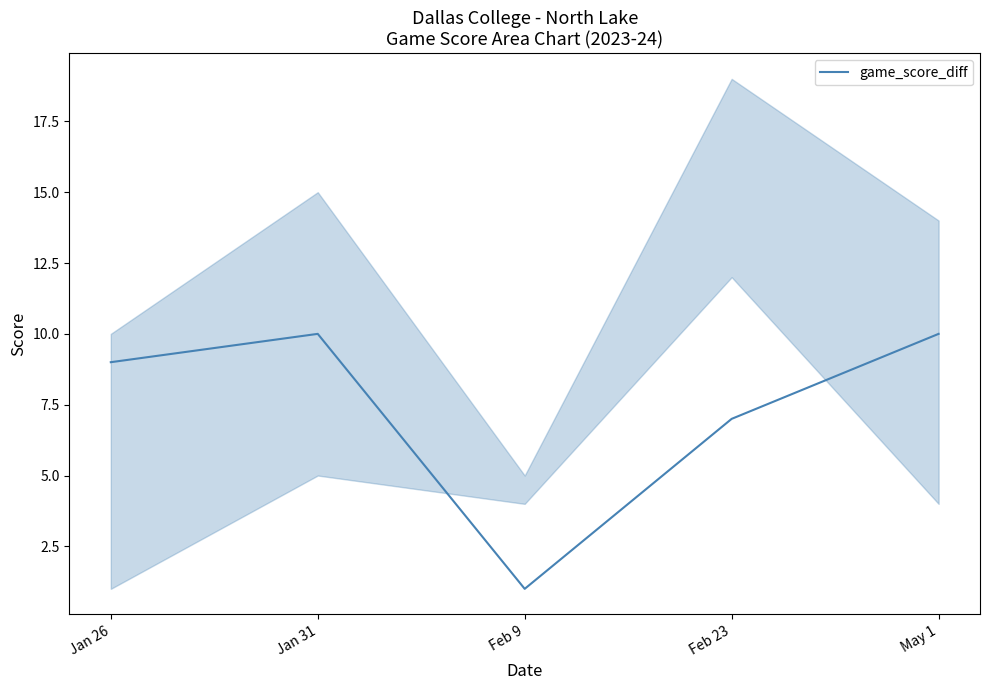

How many points are lower than both their immediate neighbors (excluding endpoints)?

1